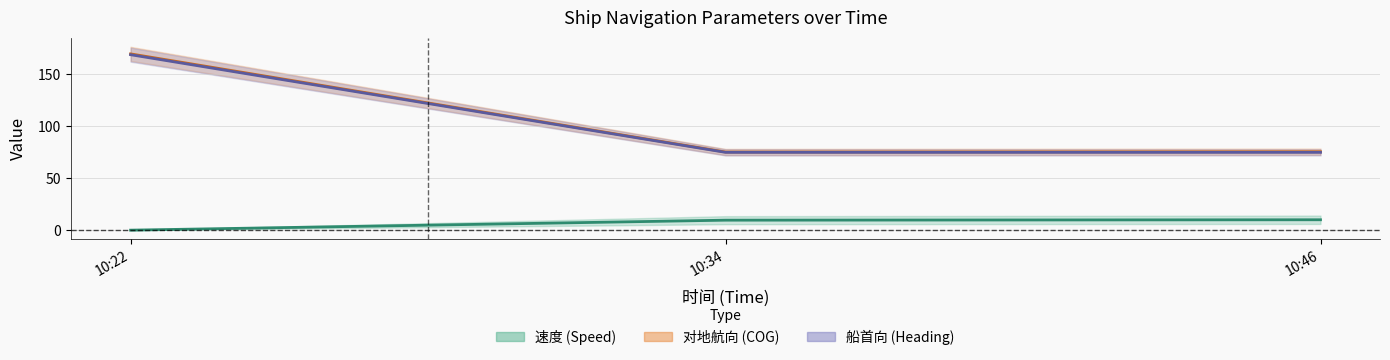

What is the spread (max minus min) of values at 10:22?

169.7